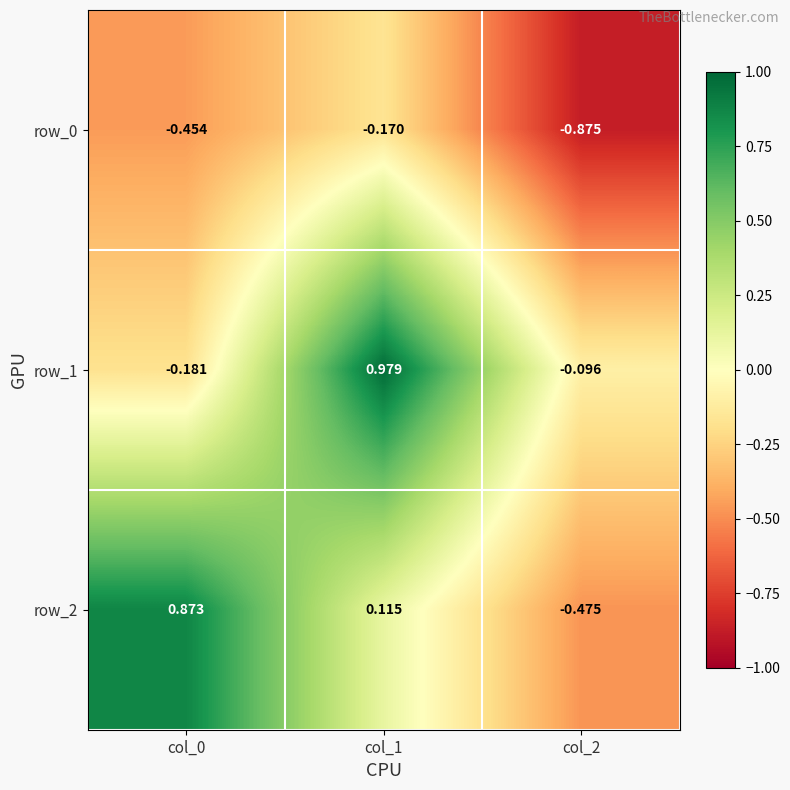

Which label corresponds to the largest value in the chart?

col_1